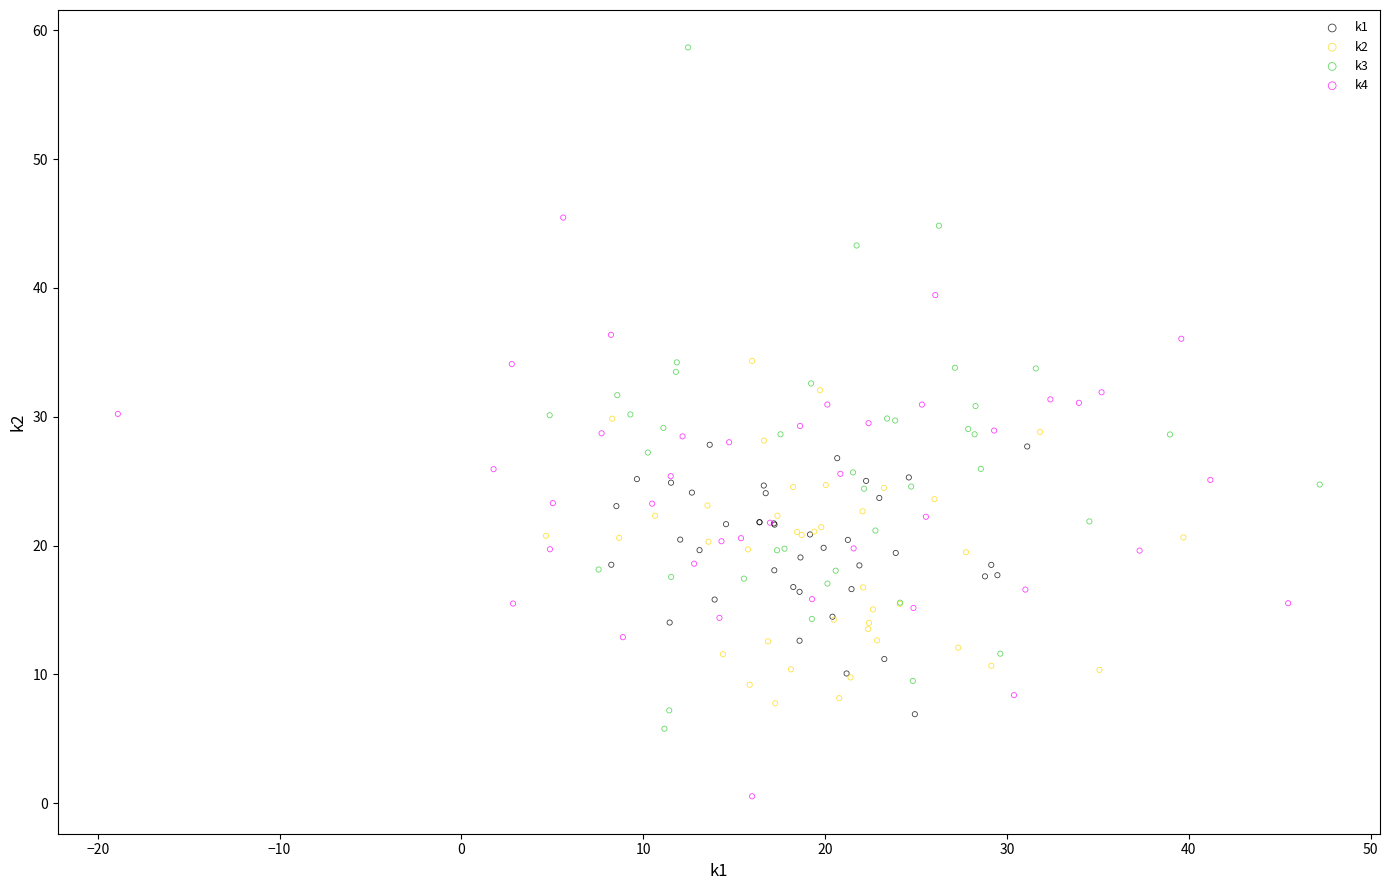

Which series has the widest spread of Y values?

k3